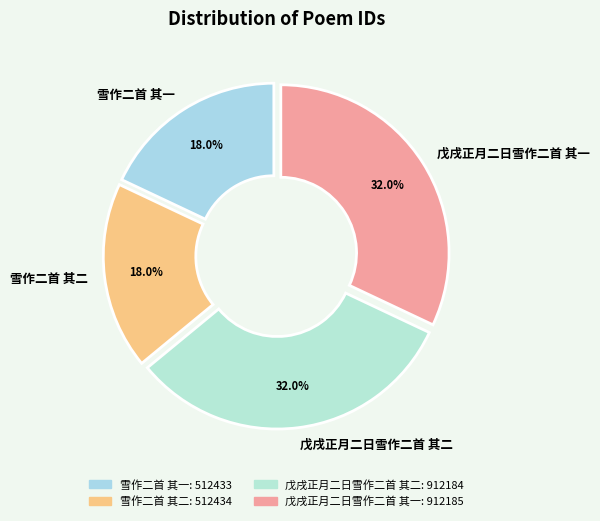

To the nearest percent, what is the average slice percentage?

25%